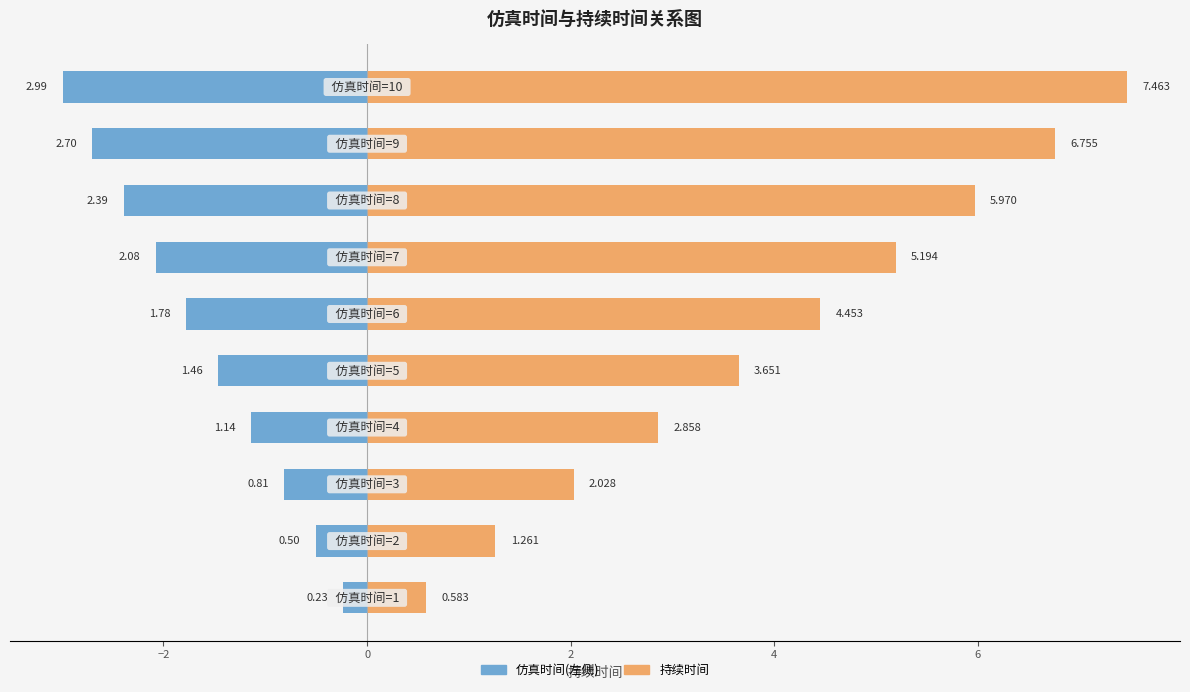

Reading left to right, what are all the values shown in this chart?

仿真时间(左侧): -0.2	-0.5	-0.8	-1.1	-1.5	-1.8	-2.1	-2.4	-2.7	-3.0
持续时间: 0.6	1.3	2.0	2.9	3.7	4.5	5.2	6.0	6.8	7.5